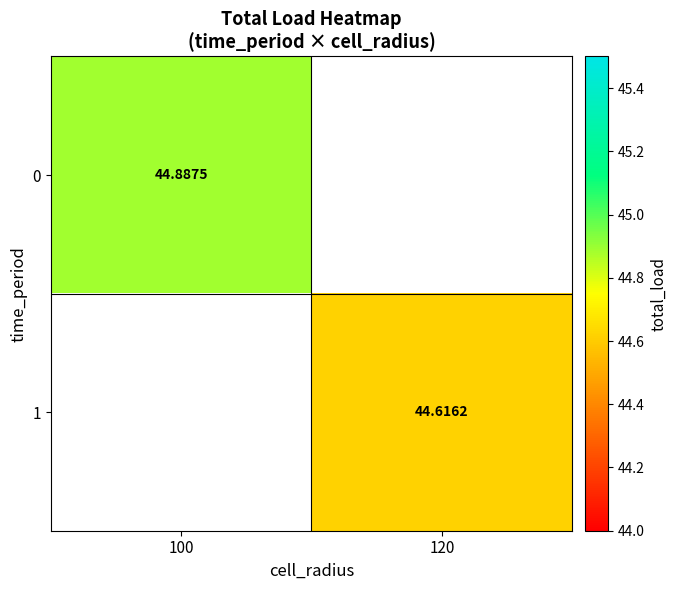

Is the value of 1 at 120 greater than the value of 0 at 100?

No